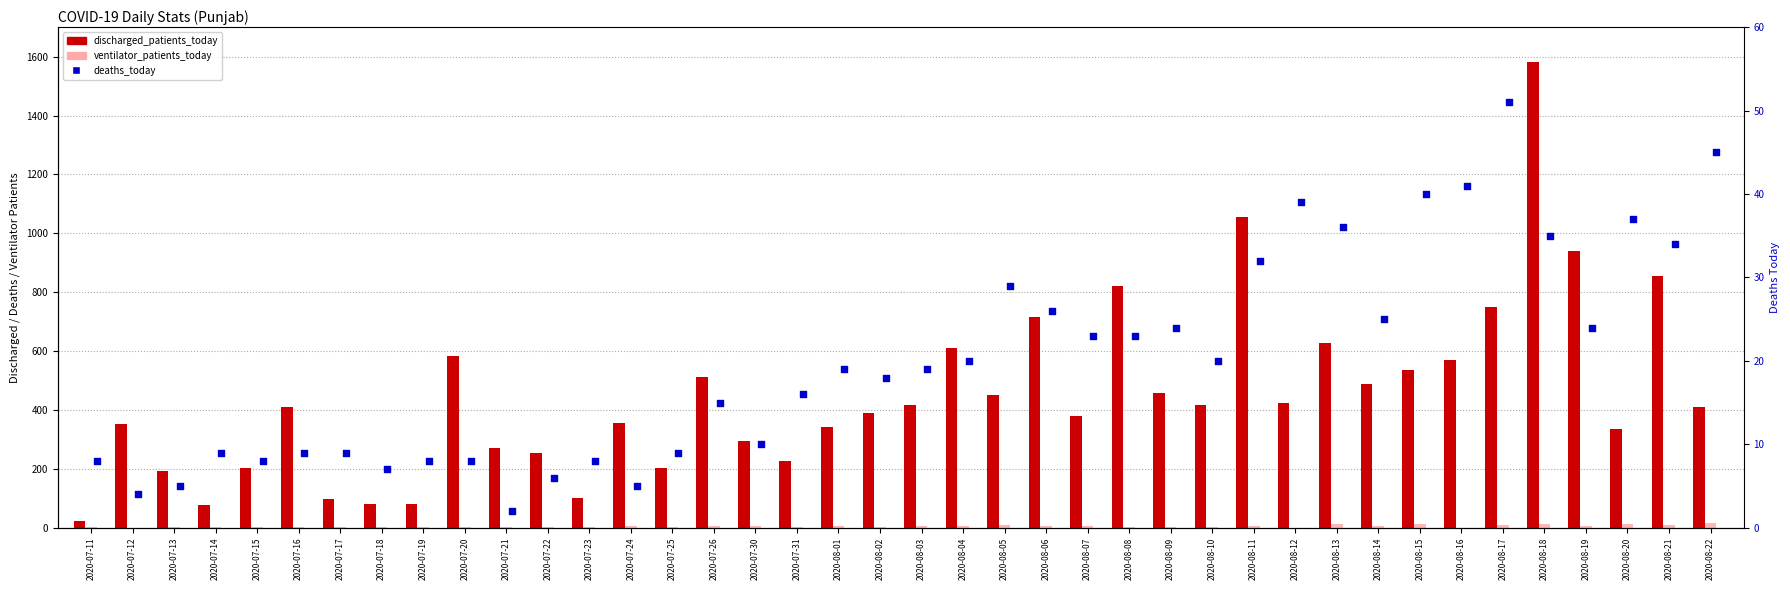

Which series has the largest total across all categories?

discharged_patients_today